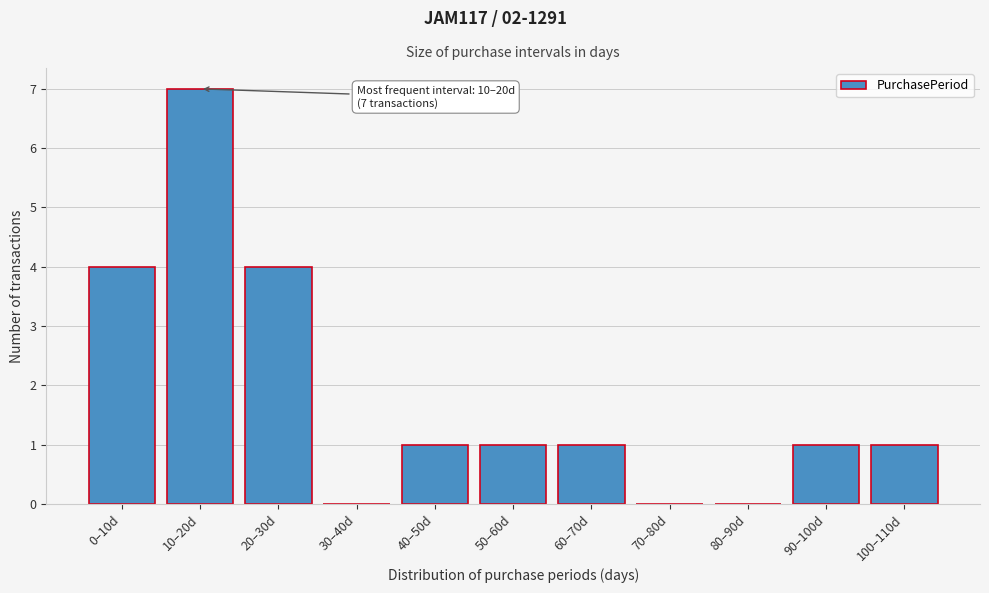

Reading left to right, extract all data points from this chart.

0–10d=4	10–20d=7	20–30d=4	30–40d=0	40–50d=1	50–60d=1	60–70d=1	70–80d=0	80–90d=0	90–100d=1	100–110d=1